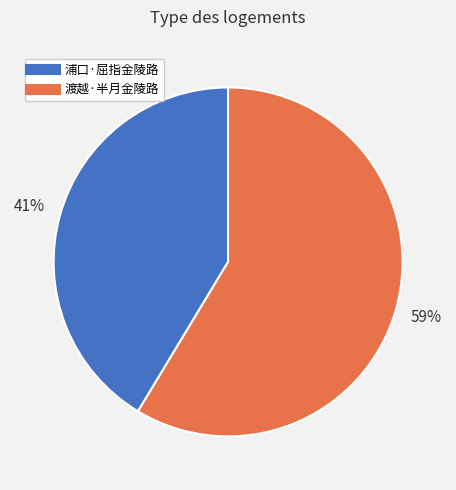

To the nearest percent, what percentage of the pie is 渡越·半月金陵路?

59%